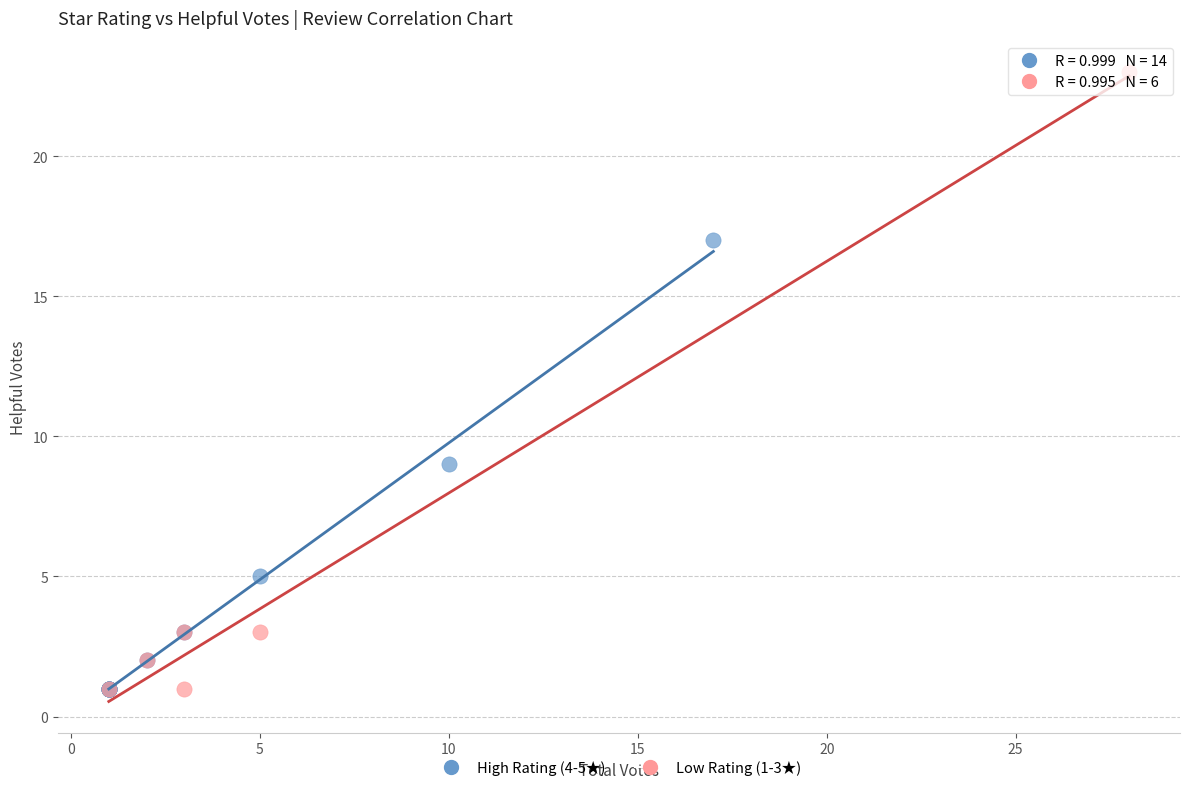

Which series has the largest Y range (max minus min)?

Low Rating (1-3★)